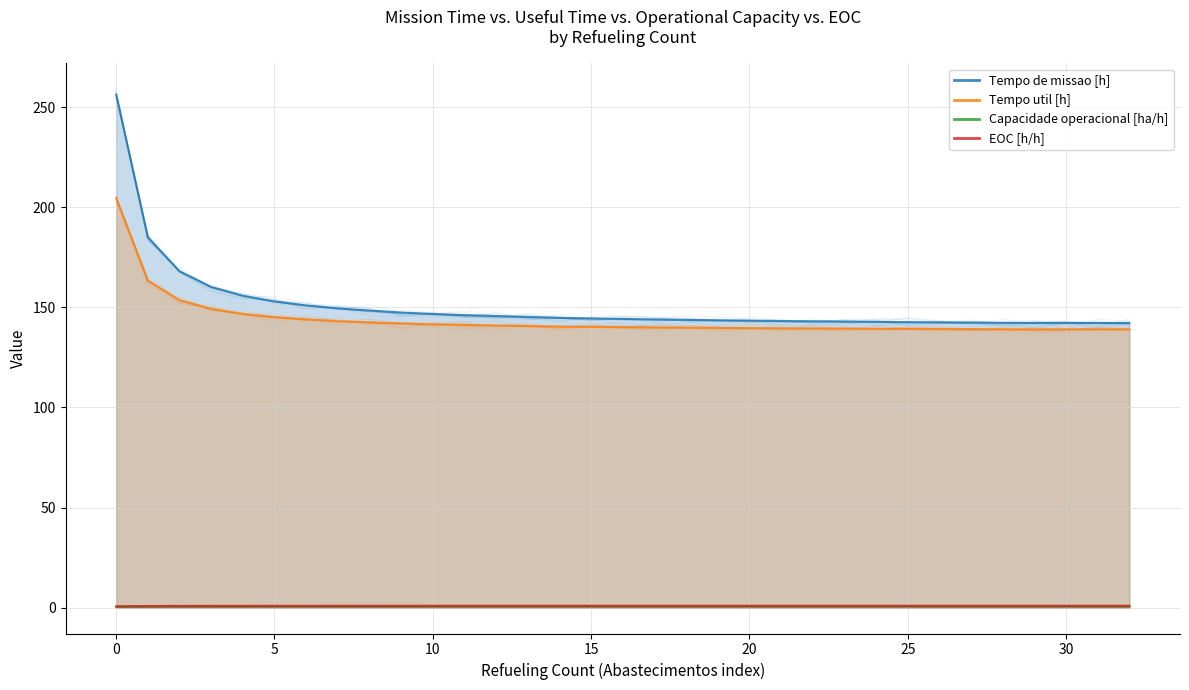

True or false: EOC [h/h] and Capacidade operacional [ha/h] cross at least once.

False